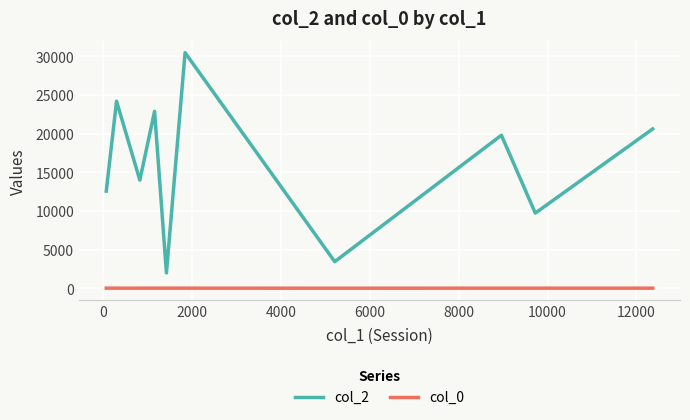

Rank the series by their maximum value, from highest to lowest.

col_2, col_0